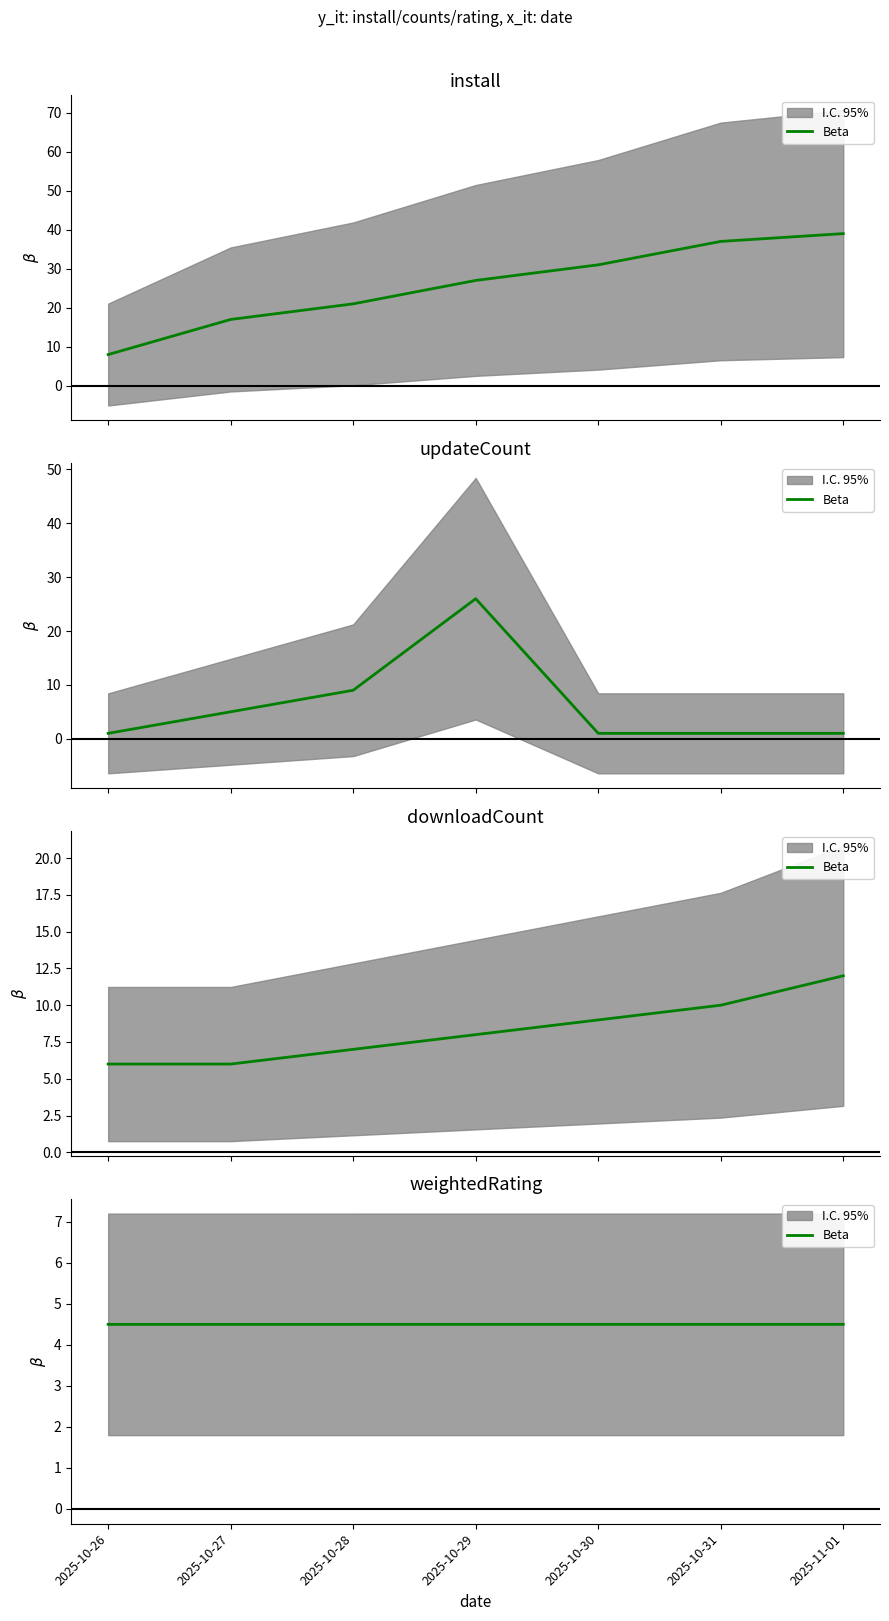

True or false: there are more than 1 points higher than both neighbors.

False